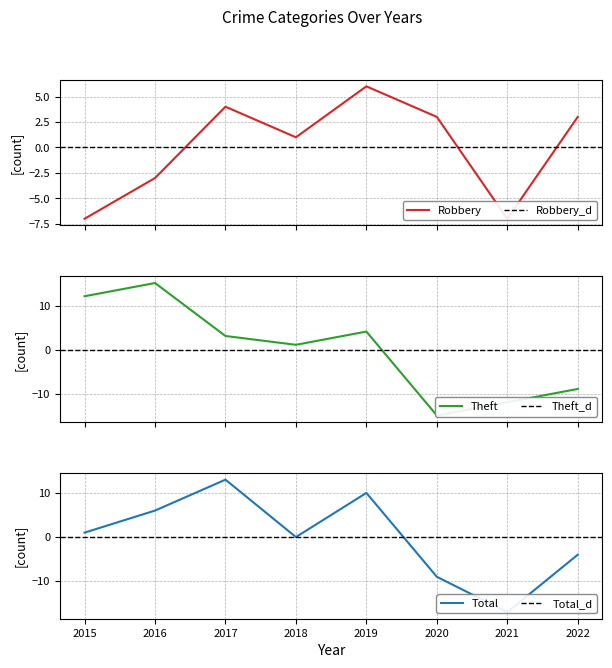

Reading right to left, list all the values displayed in this chart.

Robbery: 2022=3.0	2021=-7.0	2020=3.0	2019=6.0	2018=1.0	2017=4.0	2016=-3.0	2015=-7.0
Theft: 2022=-8.9	2021=-11.9	2020=-14.9	2019=4.1	2018=1.1	2017=3.1	2016=15.1	2015=12.1
Total: 2022=-4.0	2021=-17.0	2020=-9.0	2019=10.0	2018=0.0	2017=13.0	2016=6.0	2015=1.0